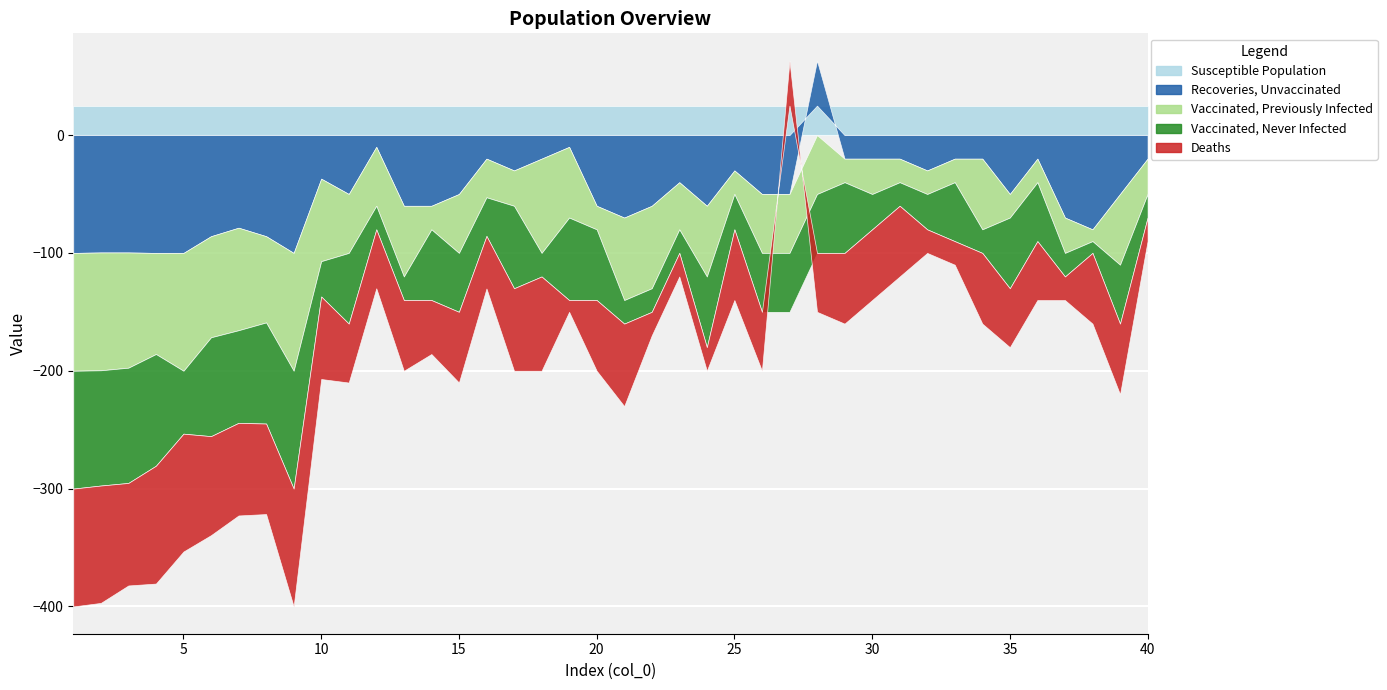

Where is the first local minimum for Vaccinated, Previously Infected?

5